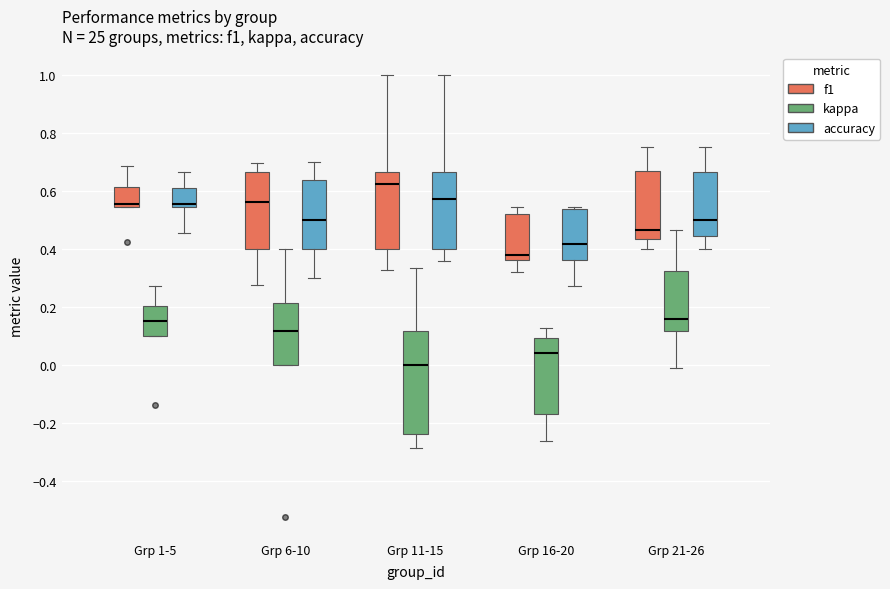

Which box is the tallest, from its lower edge to its upper edge?

Grp 11-15 (kappa)